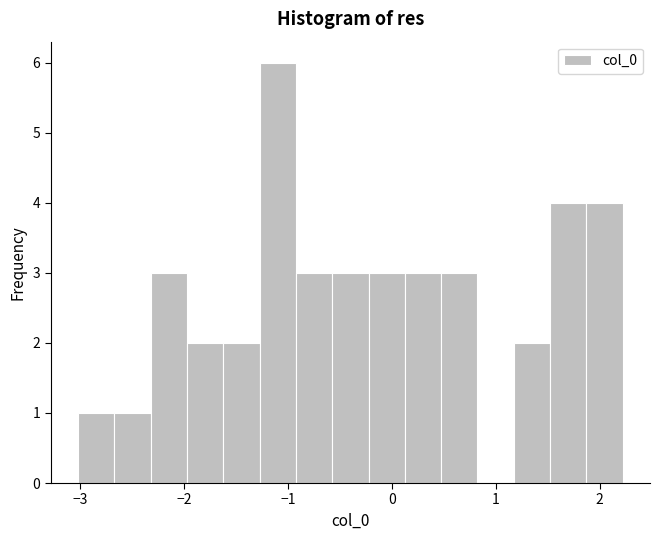

Around what value on the x-axis is the tallest bar? Give the approximate position of its centre, as read against the axis.

-1.1